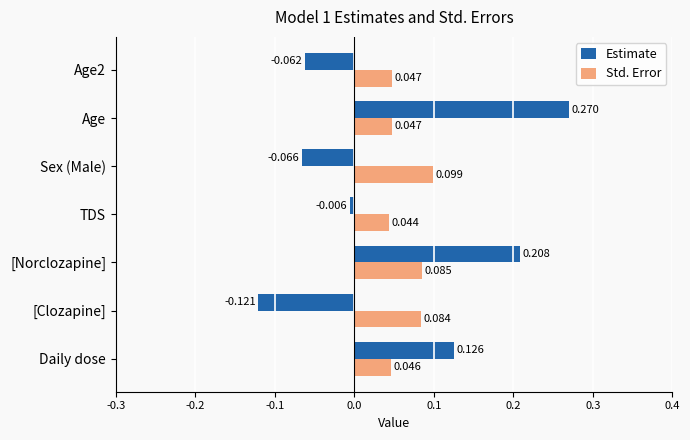

Where is Estimate nearest to the value 0?

TDS